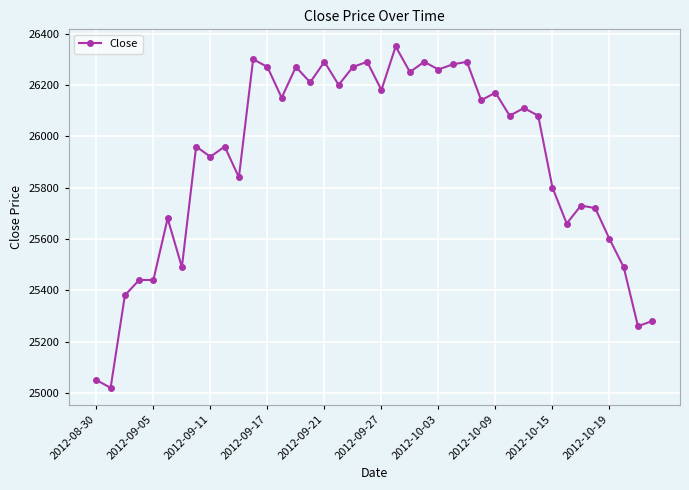

True or false: there are more than 1 points higher than both neighbors.

True